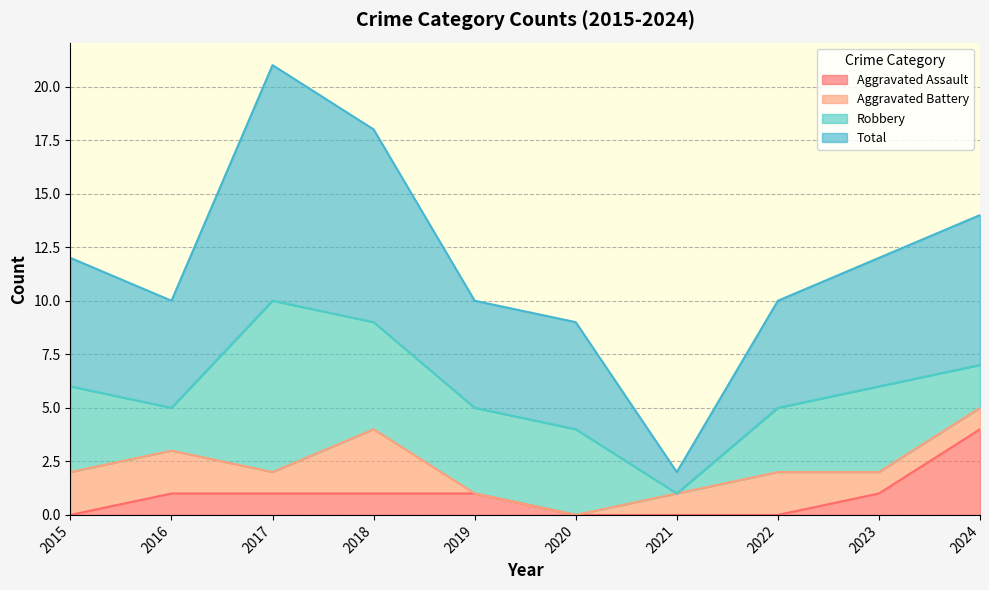

True or false: Aggravated Assault and Total intersect in this chart.

False